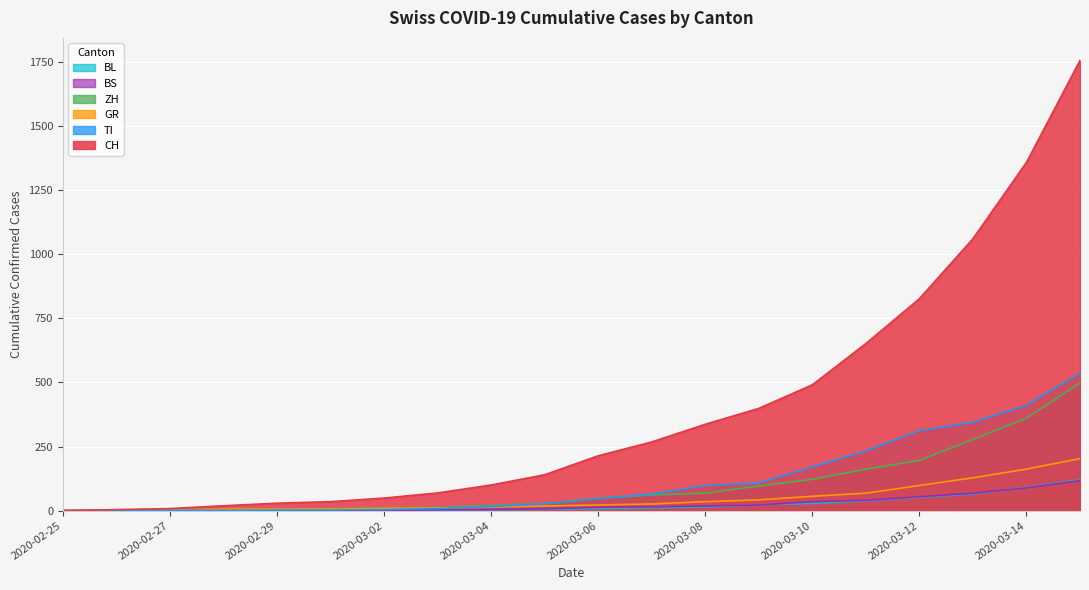

How many lines are shown in the chart?

6